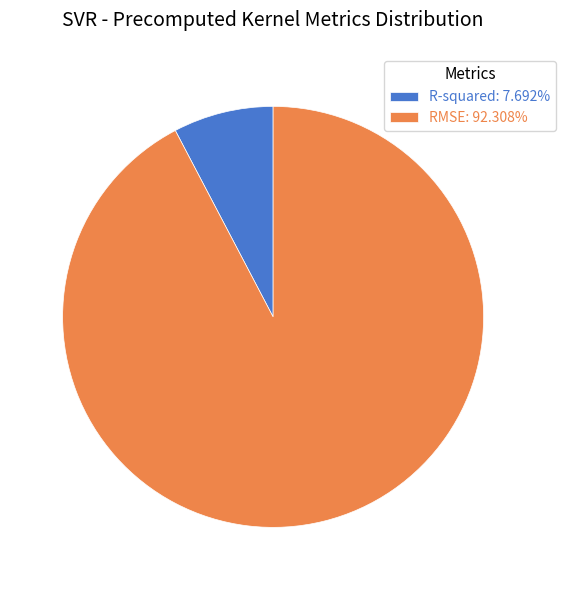

Is the sum of RMSE and R-squared greater than half?

Yes